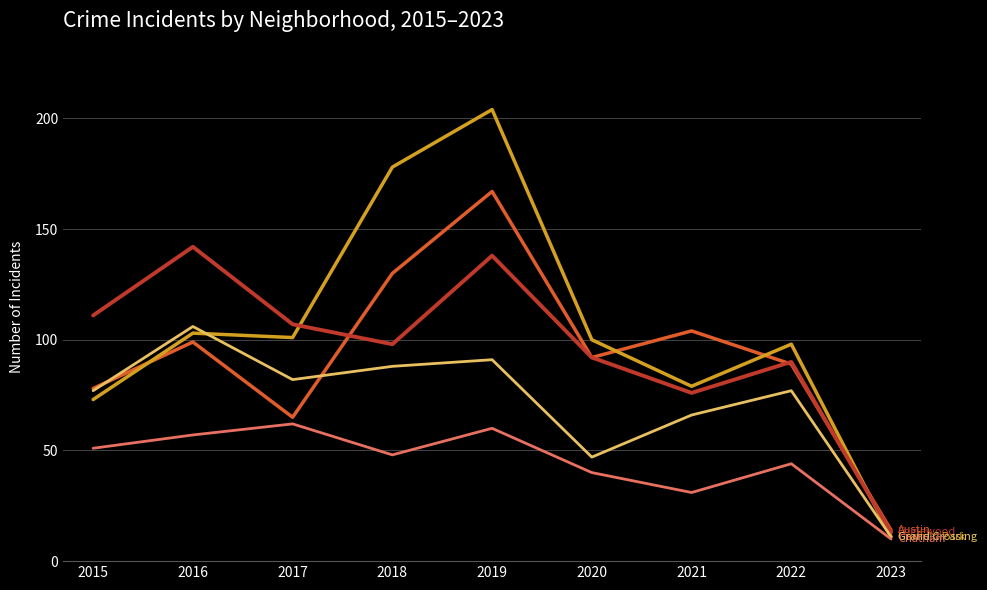

What is the minimum value shown in the chart?

10